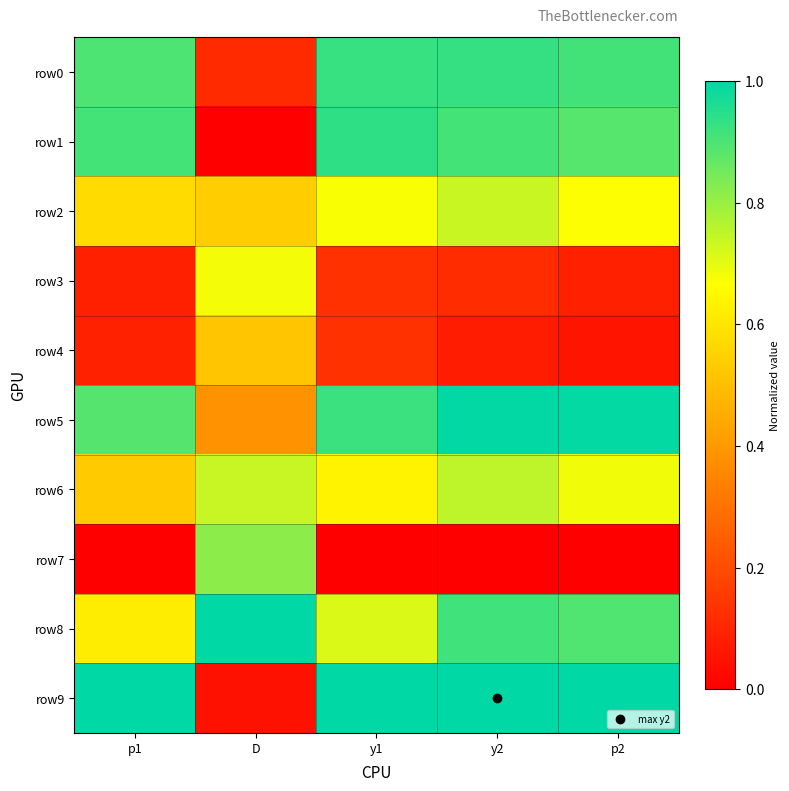

How many categories are shown in the chart?

5